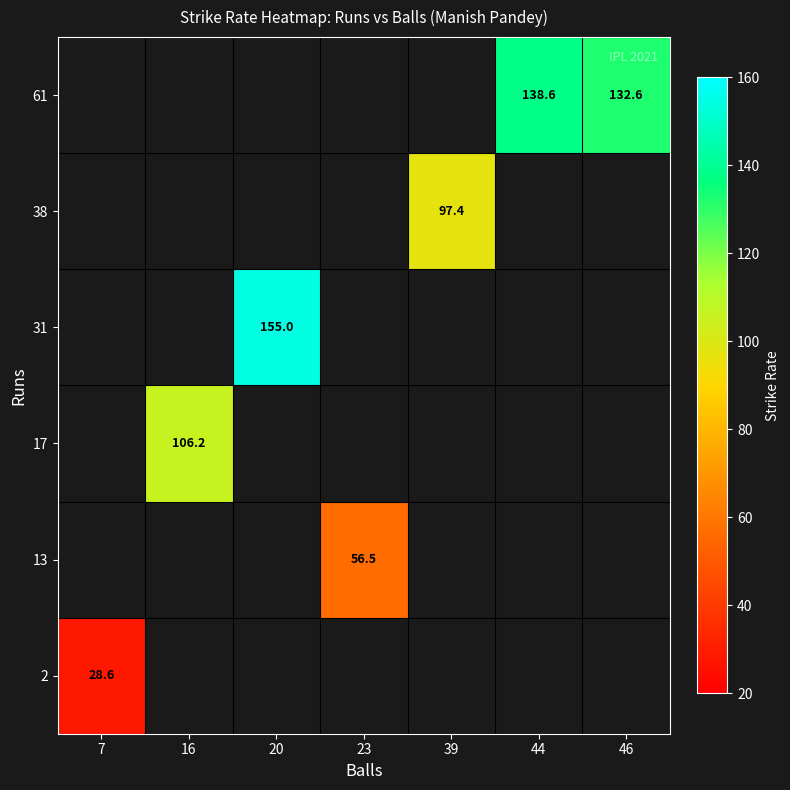

How many values in 13 are above zero?

1